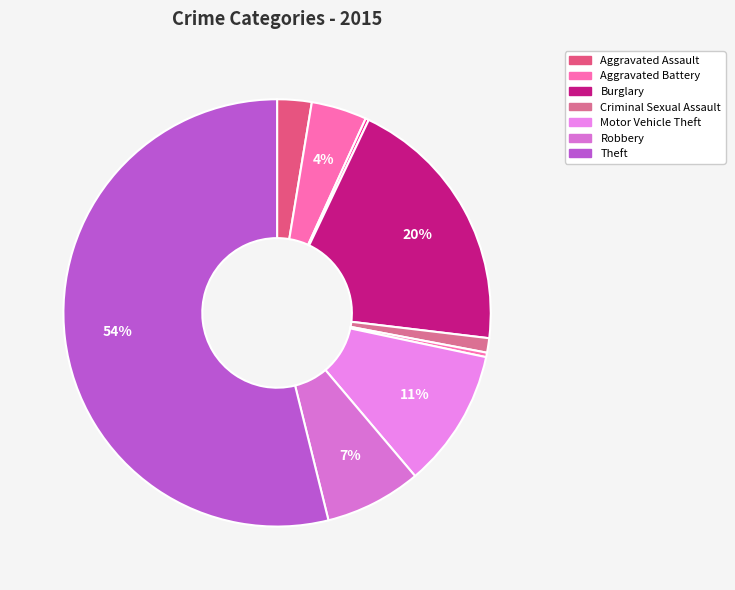

Does any single category account for the majority?

Yes